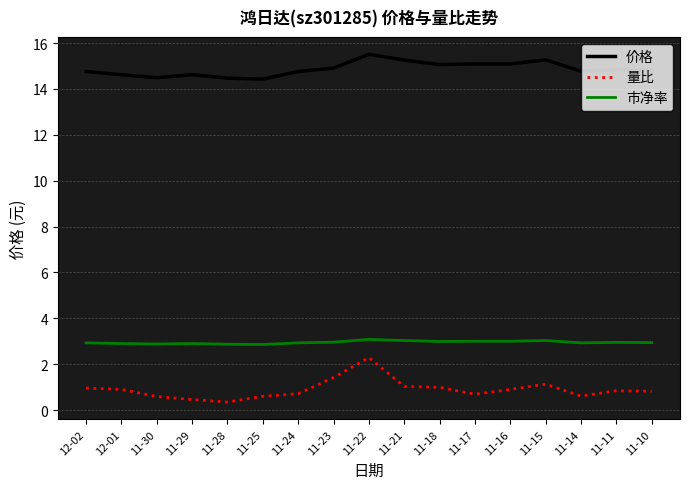

List the series in order of their peak value, lowest first.

量比, 市净率, 价格